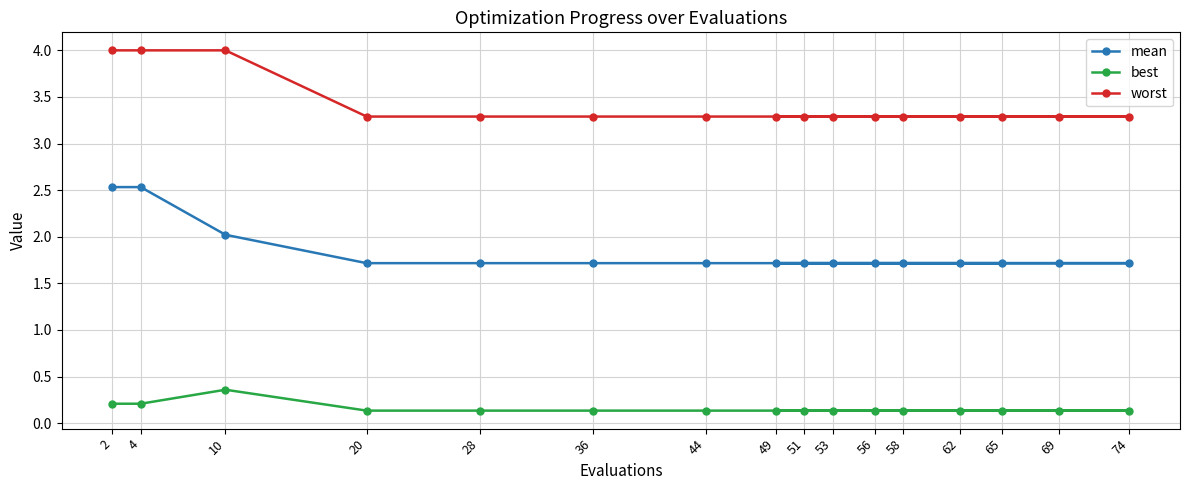

What is the sum of all best values?

2.5